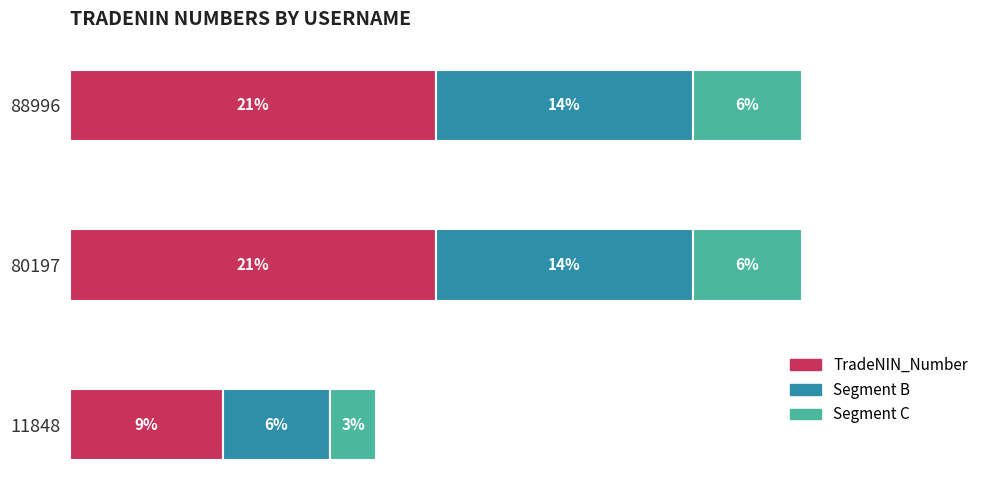

What are all the series names shown in the legend?

TradeNIN_Number, Segment B, Segment C